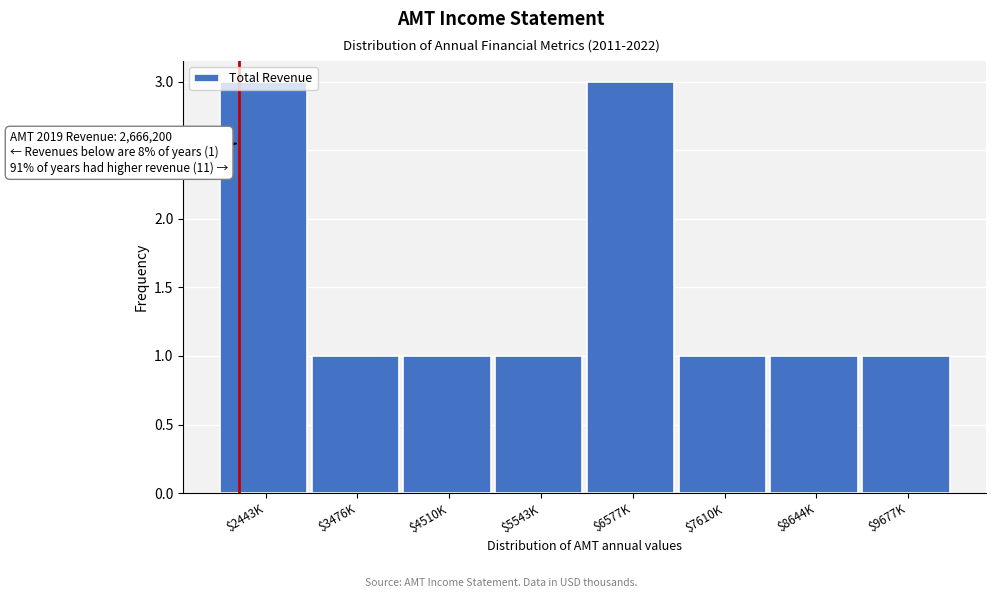

What is the greatest value displayed?

3